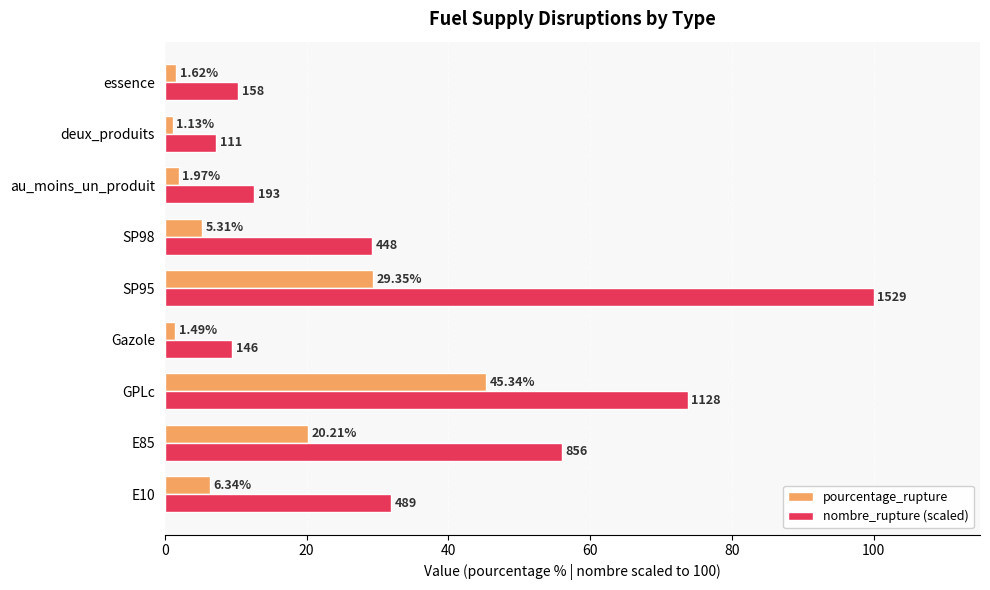

At which category does the chart reach its minimum across all series?

deux_produits